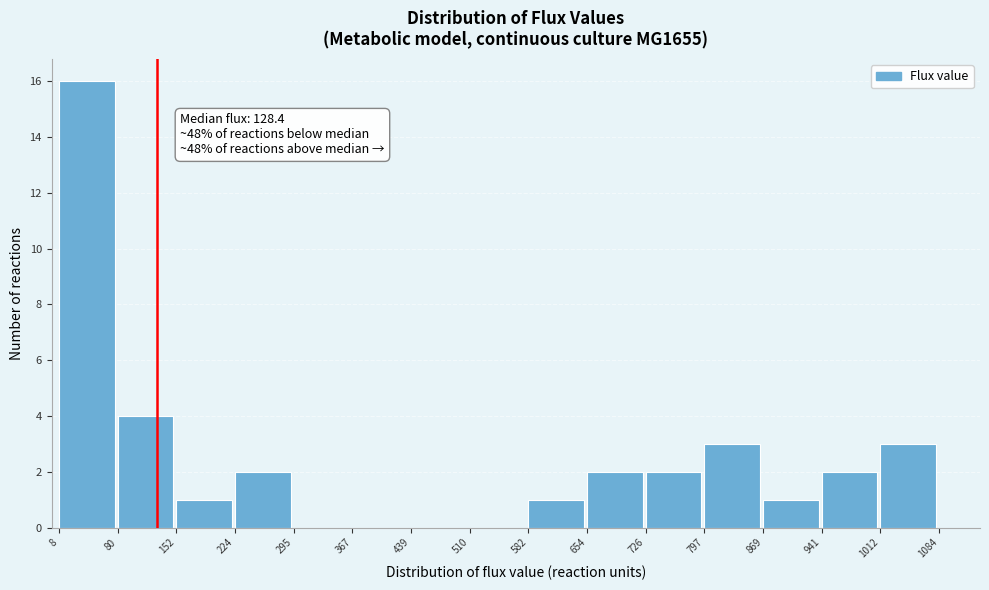

Which range on the x-axis has the tallest bar?

8 to 80